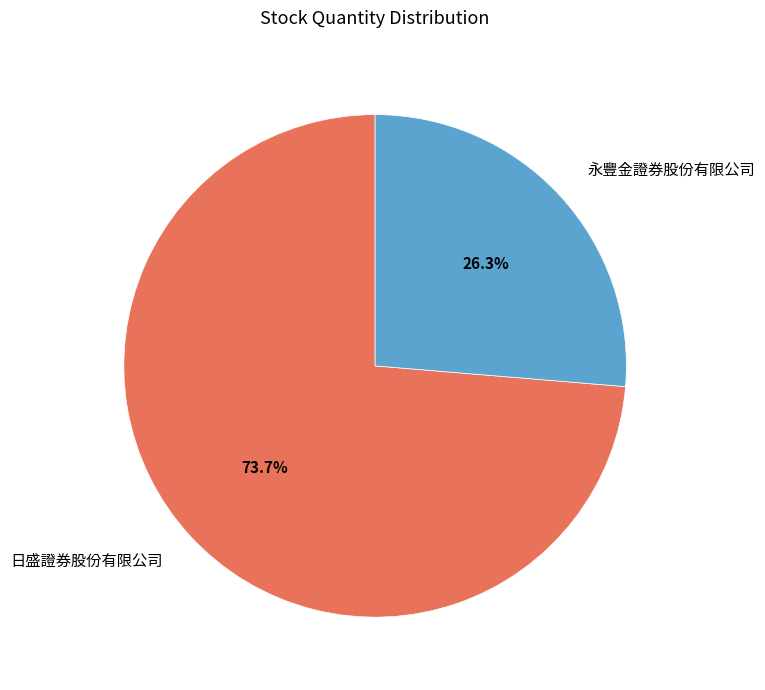

What is the largest slice in the pie chart?

日盛證券股份有限公司